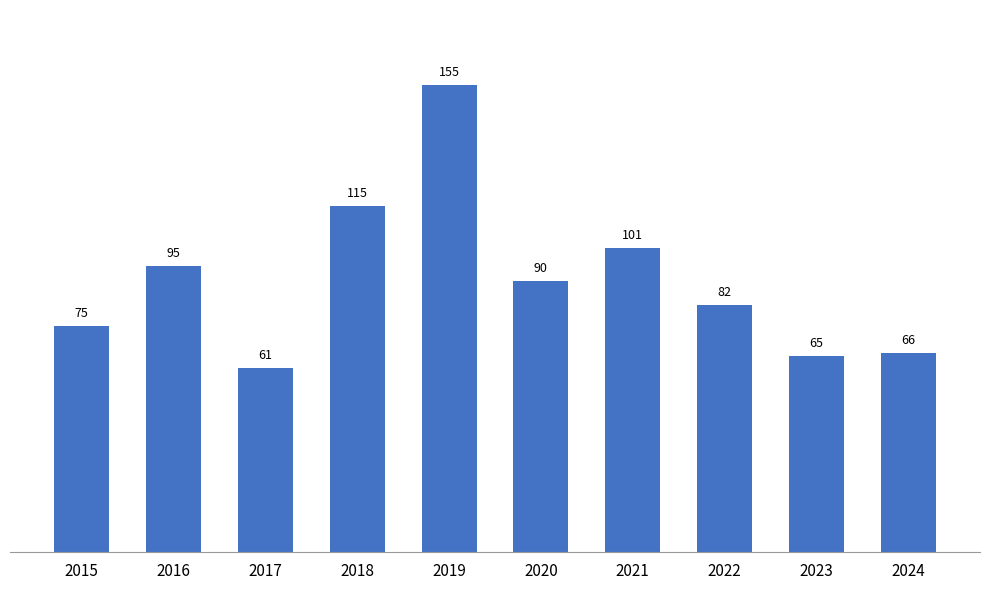

Where does the data first go above 90?

2016